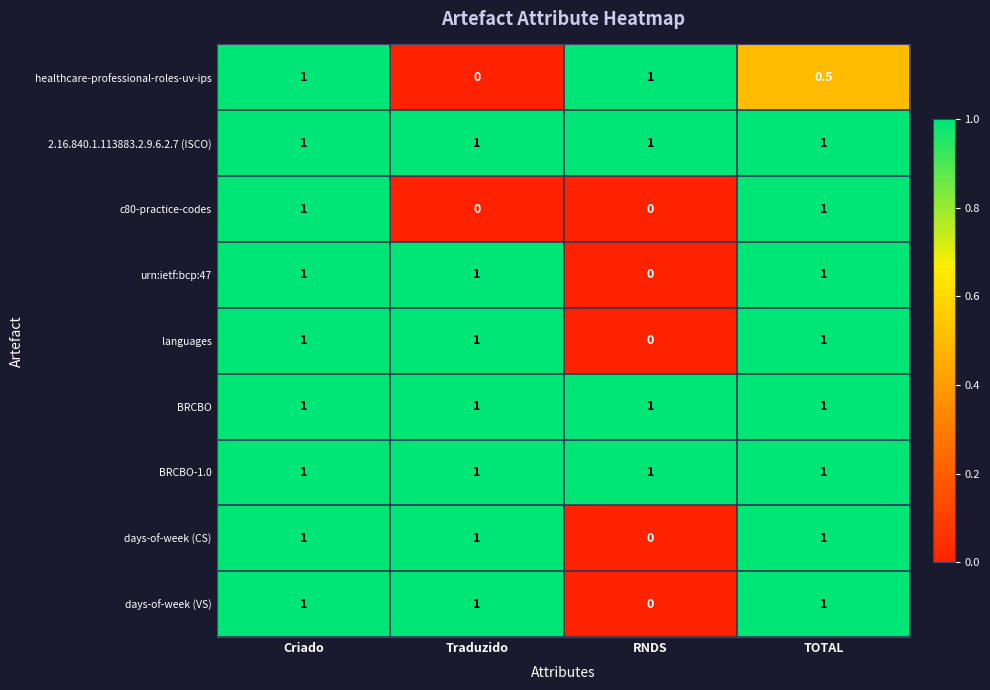

At which category is the sum across all series the highest?

Criado